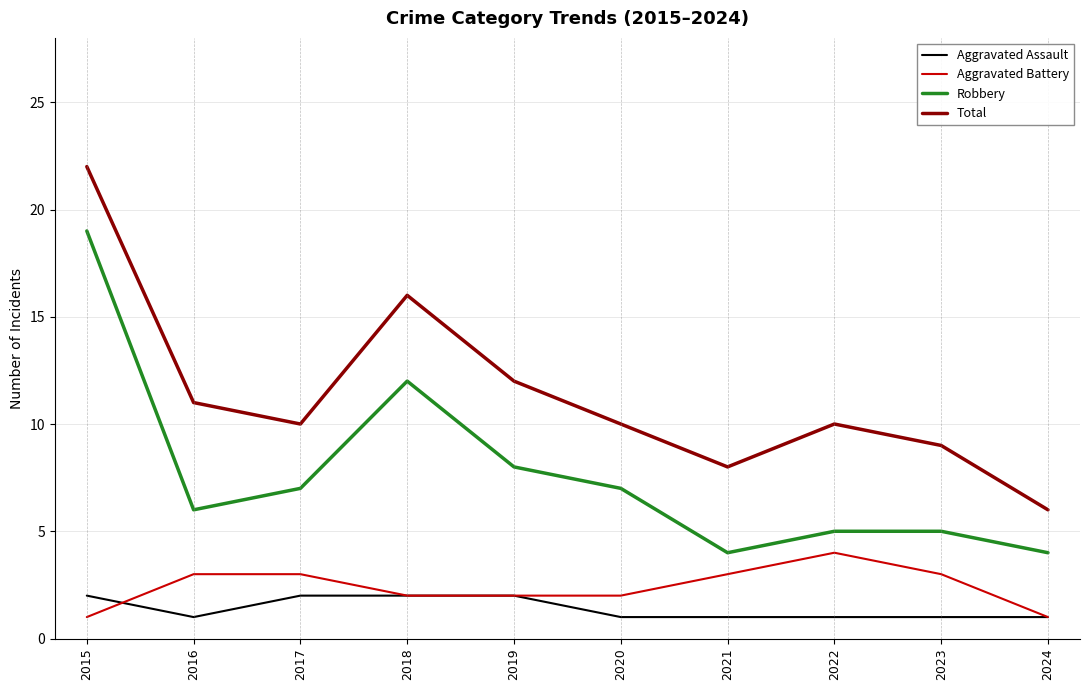

What is the sum of the Aggravated Battery values at 2017 and 2022?

7